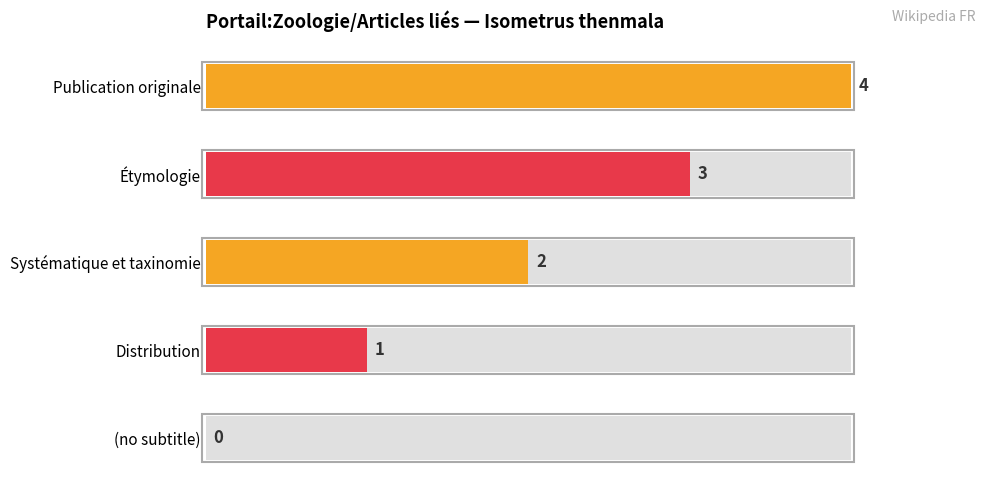

List the labels in order of value, largest first.

Publication originale, Étymologie, Systématique et taxinomie, Distribution, (no subtitle)